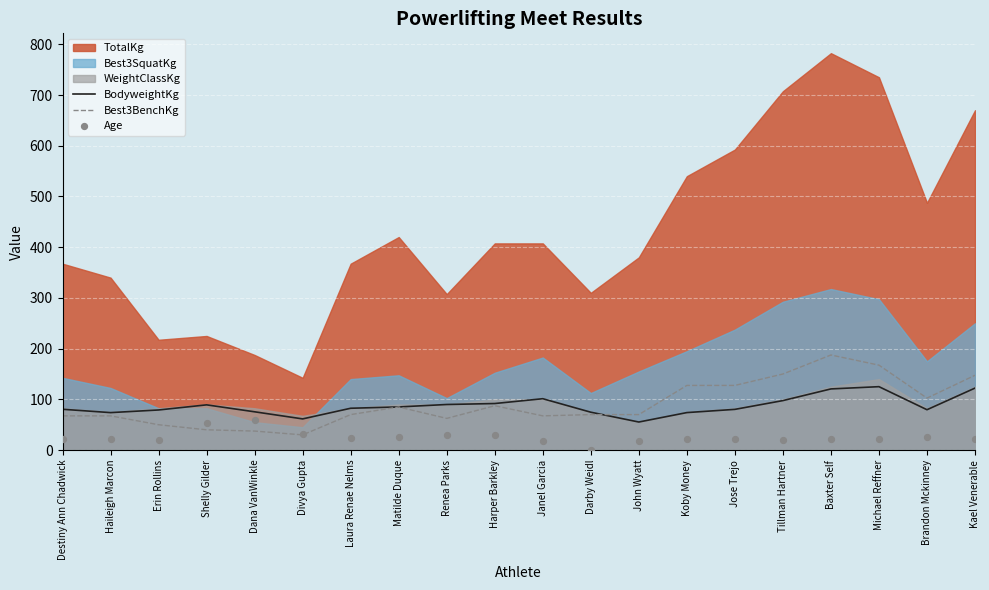

At which category is the sum across all series the highest?

Baxter Self